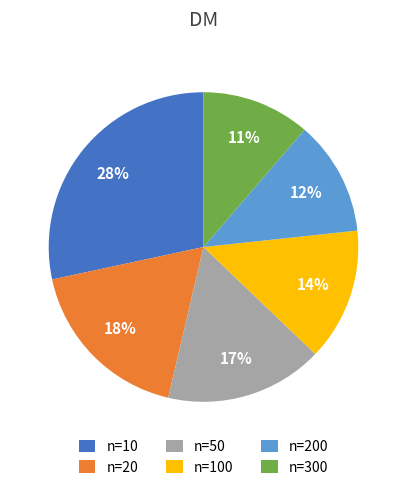

Which has a higher value, n=20 or n=300?

n=20